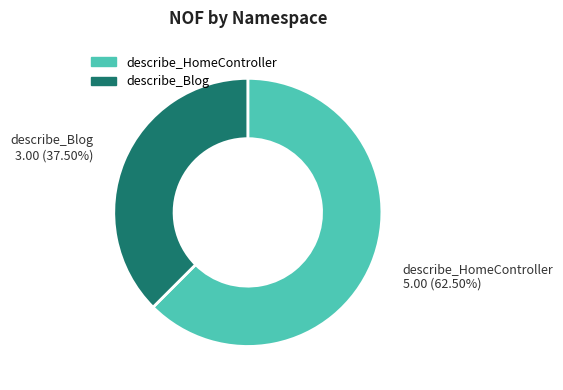

What is the ratio of the value at describe_Blog to the value at describe_HomeController?

0.6